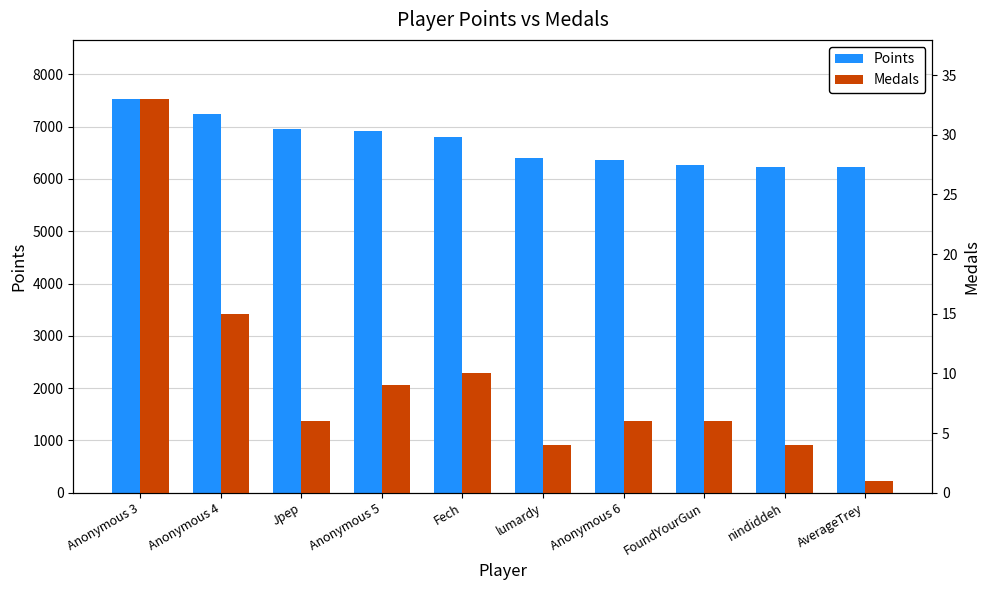

What are all the series names shown in the legend?

Points, Medals